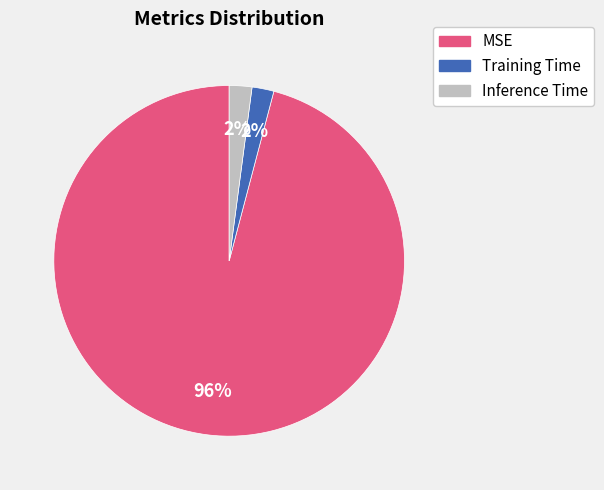

Do Inference Time and MSE together represent more than half of the pie?

Yes